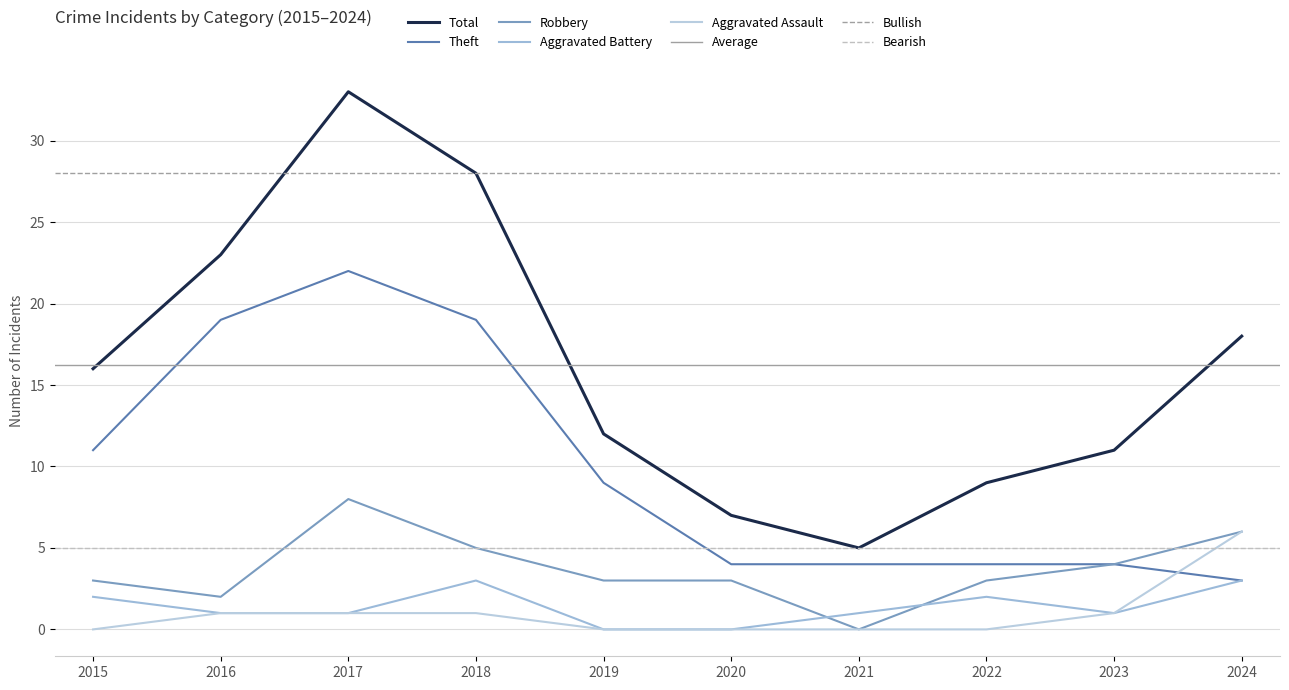

What is the approximate value of Aggravated Assault at 2016?

1